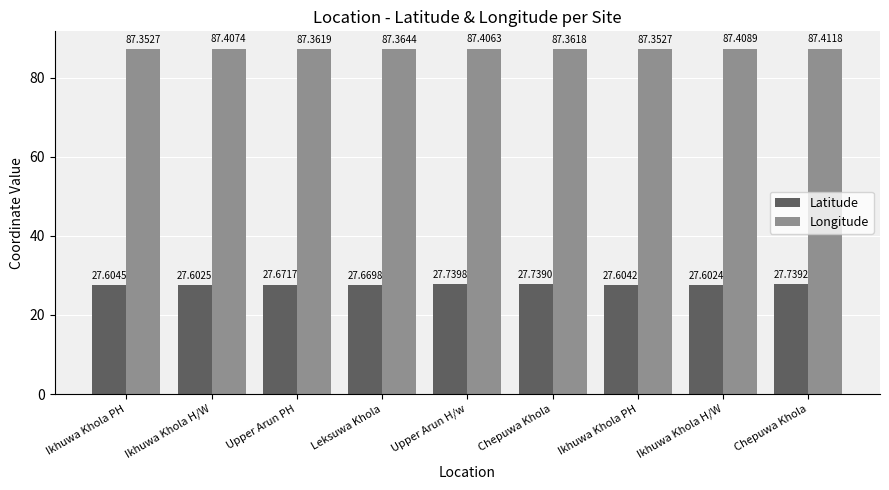

Which label corresponds to the smallest value in the chart?

Ikhuwa Khola H/W